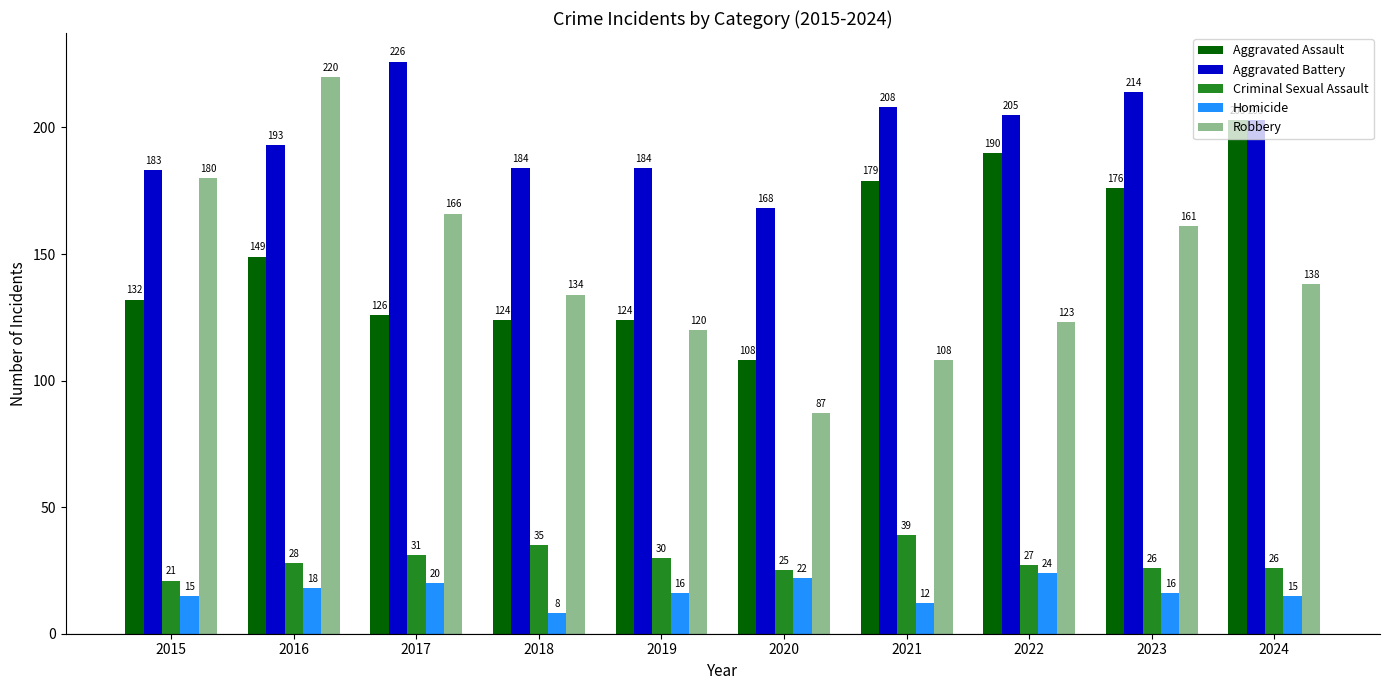

How many bars are there in total?

50